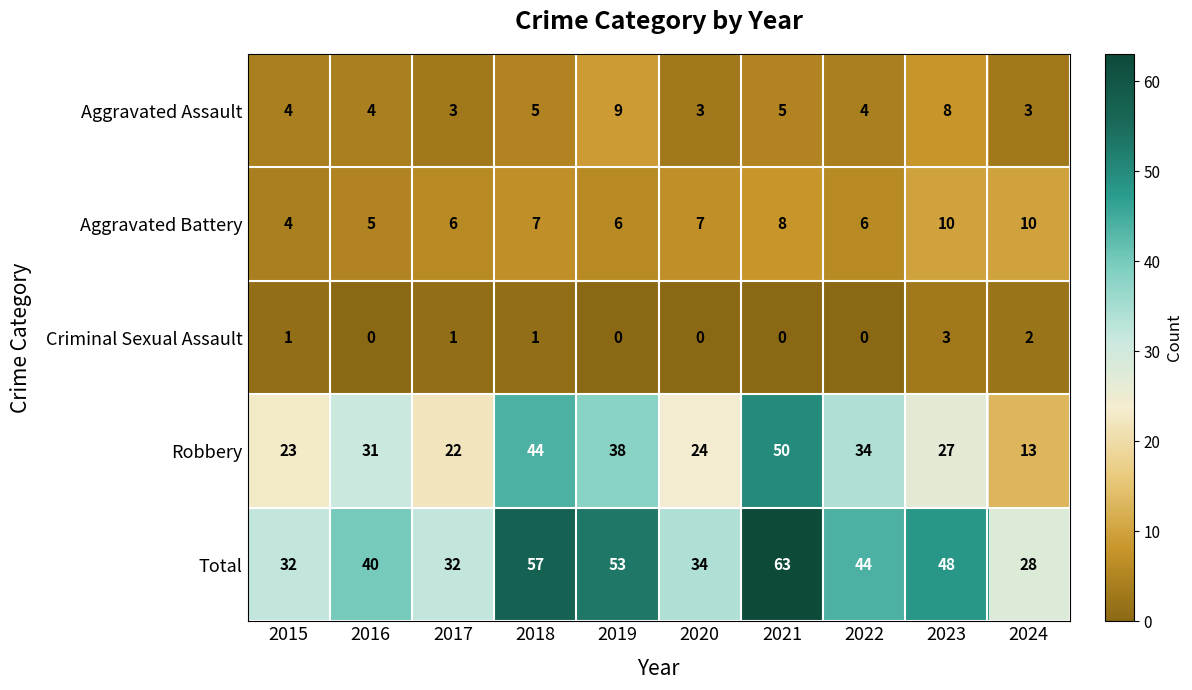

What is the average value of the Aggravated Assault series?

5